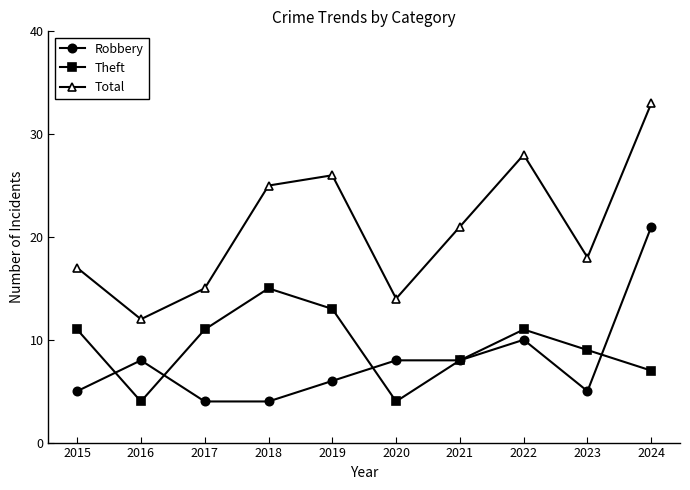

What is the minimum value shown in the chart?

4